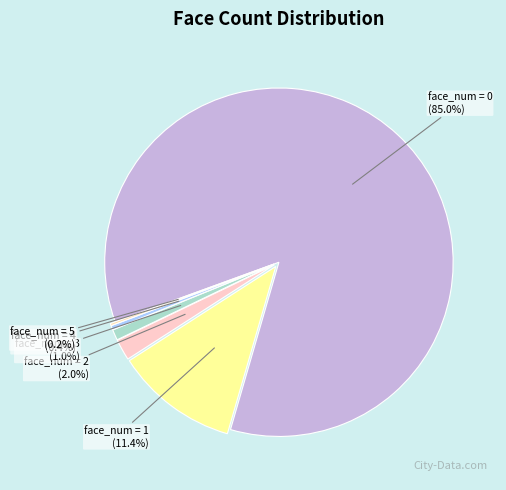

To the nearest percent, what is the combined percentage of face_num = 2 and face_num = 1?

13%